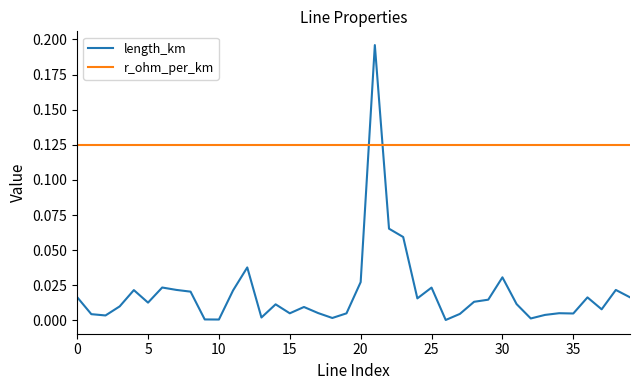

Which series has the widest spread of values?

length_km